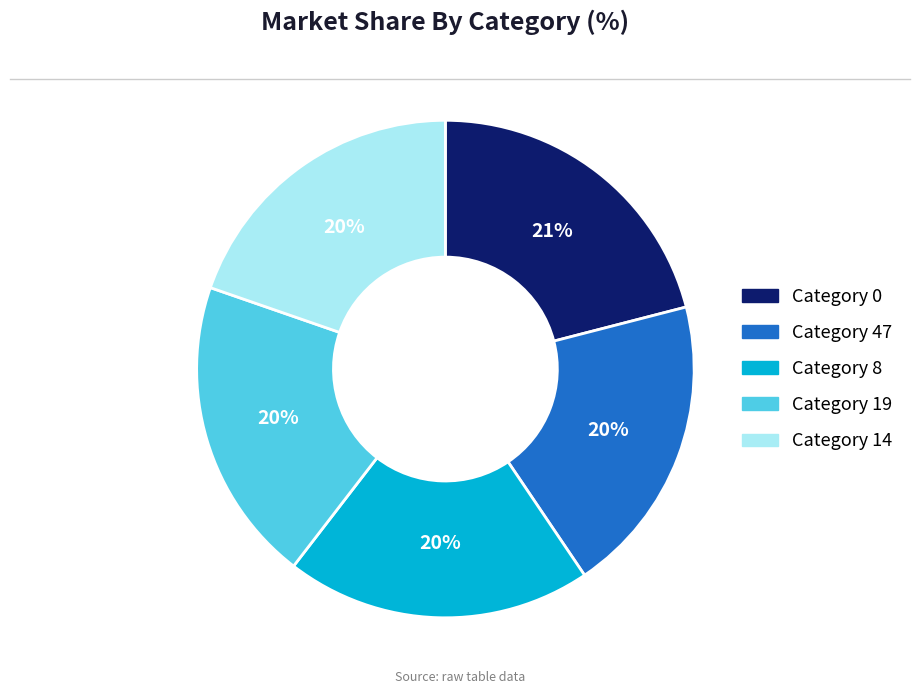

To the nearest percent, what is the difference between the largest and smallest slice percentages?

1%